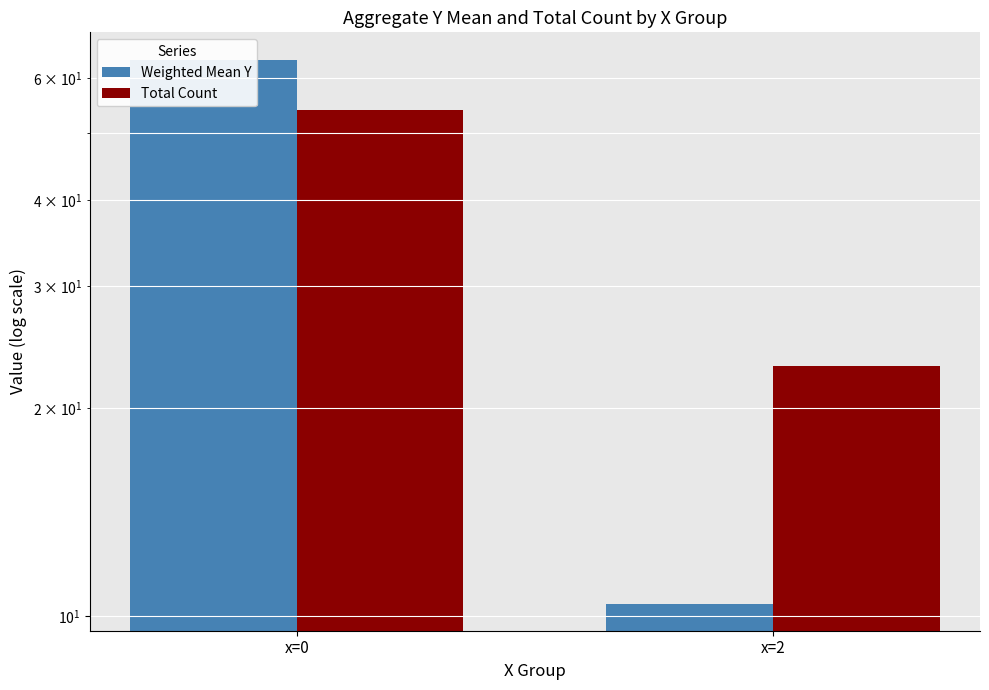

Which has a higher value, x=0 or x=2?

x=0